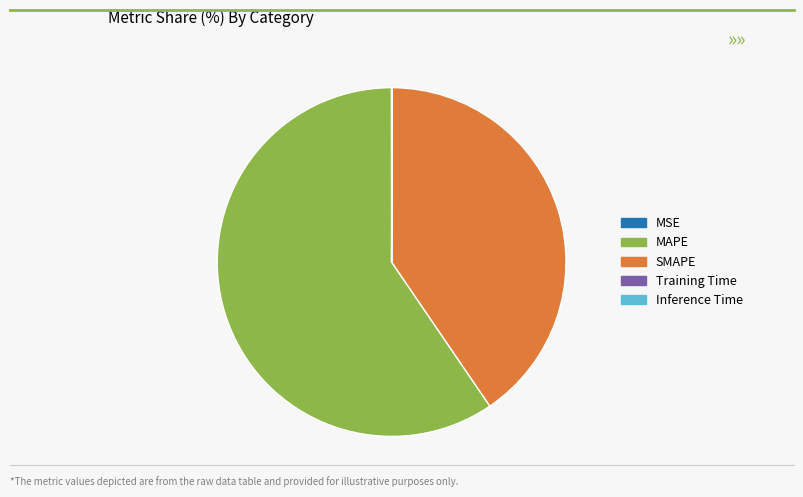

The MAPE slice represents 74% of the pie. True or false?

False